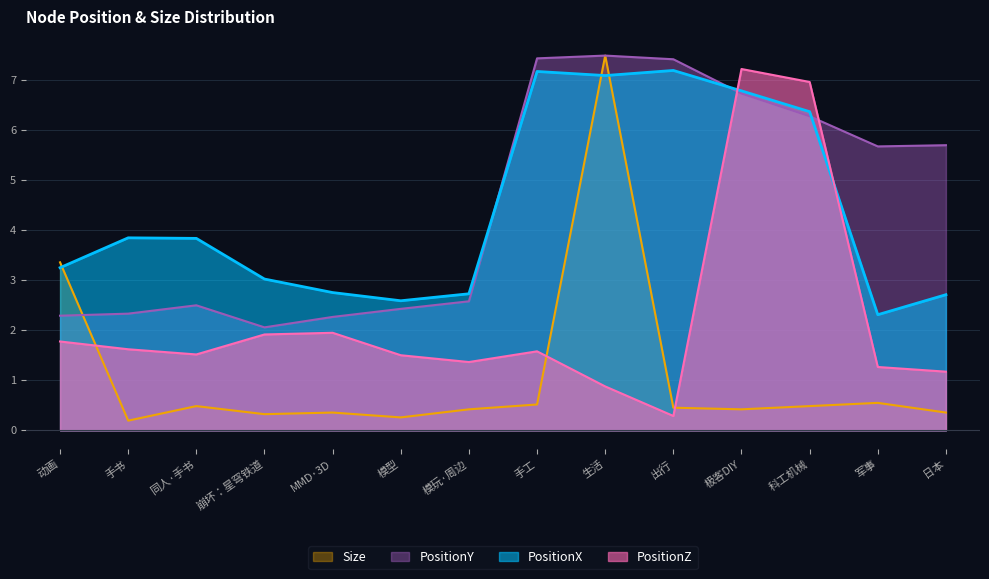

Which label corresponds to the smallest value in the chart?

手书